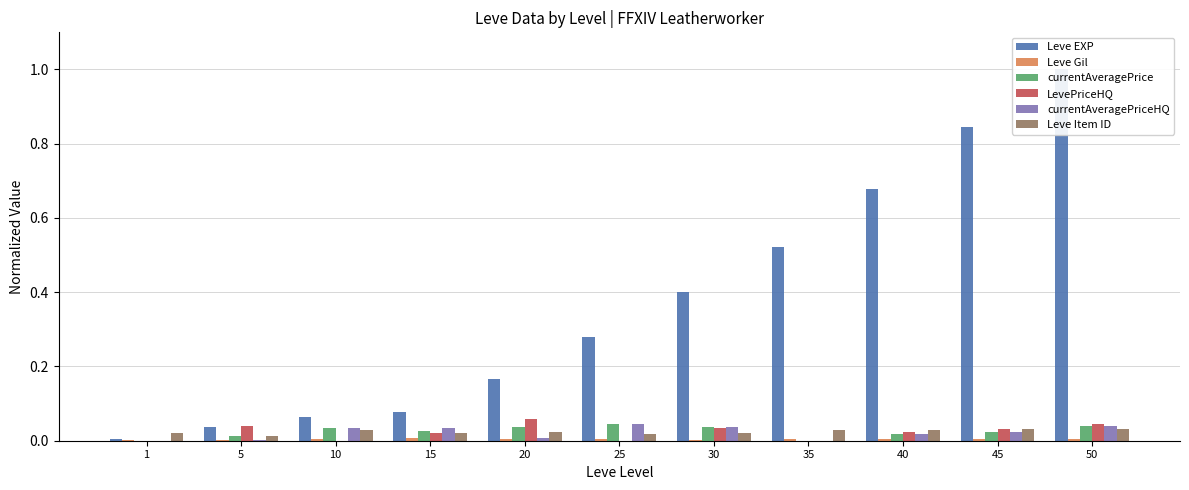

Reading right to left, extract all data points from this chart.

Leve EXP: 50=1.0	45=0.8	40=0.7	35=0.5	30=0.4	25=0.3	20=0.2	15=0.1	10=0.1	5=0.0	1=0.0
Leve Gil: 50=0.0	45=0.0	40=0.0	35=0.0	30=0.0	25=0.0	20=0.0	15=0.0	10=0.0	5=0.0	1=0.0
currentAveragePrice: 50=0.0	45=0.0	40=0.0	35=0.0	30=0.0	25=0.0	20=0.0	15=0.0	10=0.0	5=0.0	1=0.0
LevePriceHQ: 50=0.0	45=0.0	40=0.0	35=0.0	30=0.0	25=0.0	20=0.1	15=0.0	10=0.0	5=0.0	1=0.0
currentAveragePriceHQ: 50=0.0	45=0.0	40=0.0	35=0.0	30=0.0	25=0.0	20=0.0	15=0.0	10=0.0	5=0.0	1=0.0
Leve Item ID: 50=0.0	45=0.0	40=0.0	35=0.0	30=0.0	25=0.0	20=0.0	15=0.0	10=0.0	5=0.0	1=0.0